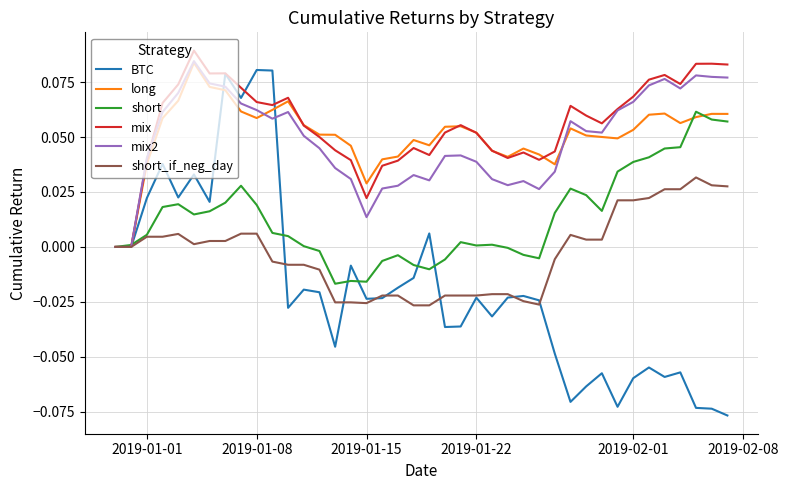

How many lines are shown in the chart?

6